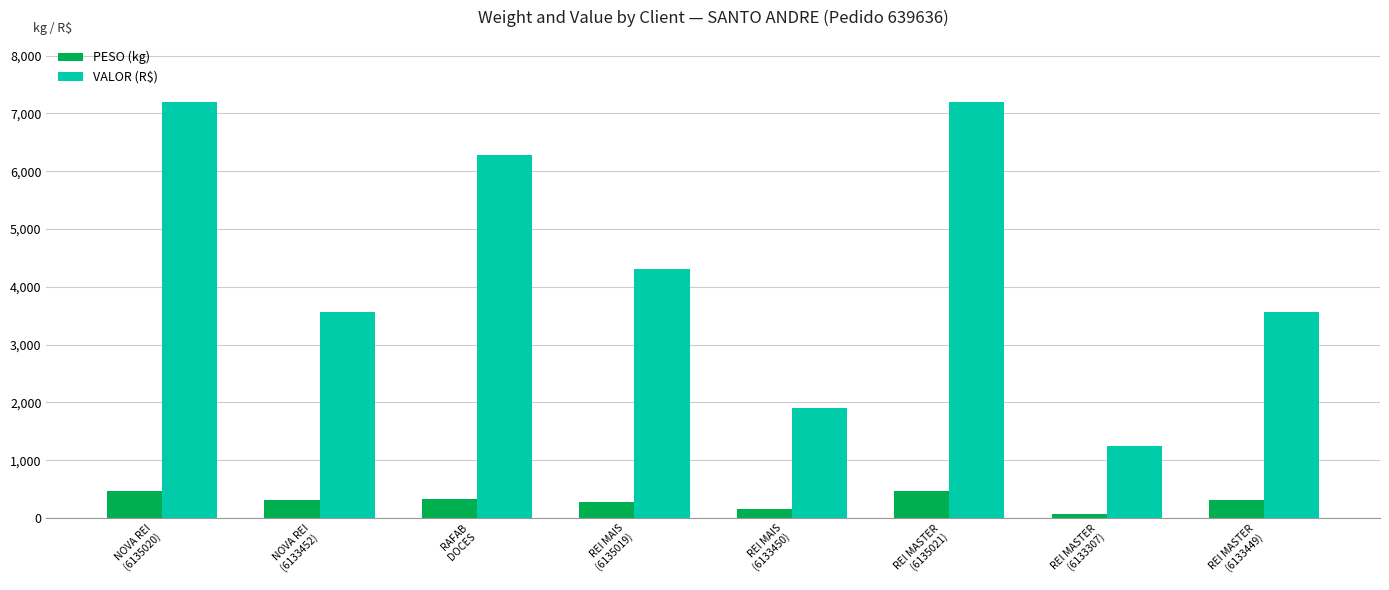

List the series in order of their peak value, lowest first.

PESO (kg), VALOR (R$)